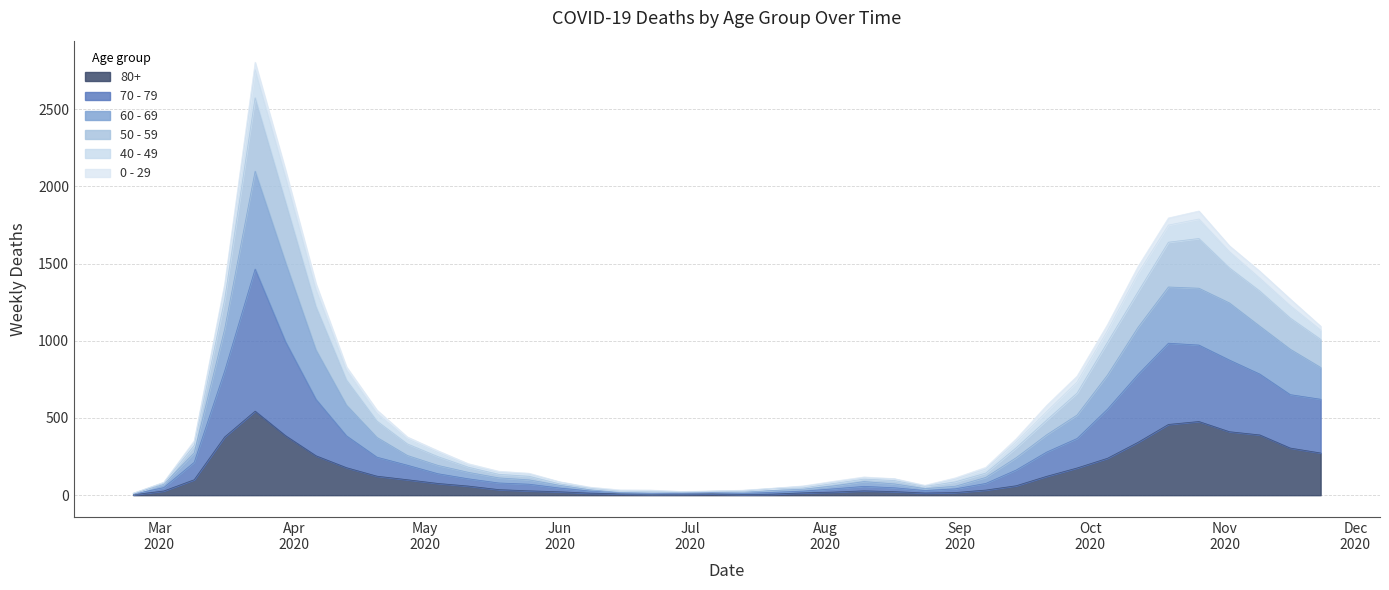

True or false: 70 - 79 and 60 - 69 cross at least once.

False